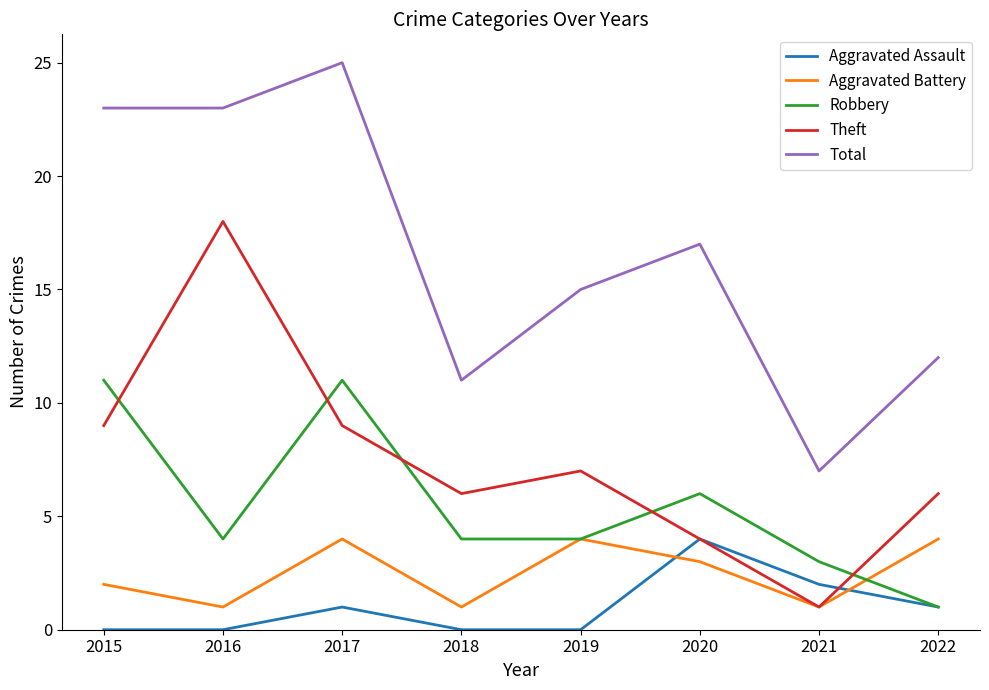

At how many categories does at least one series exceed 20?

3